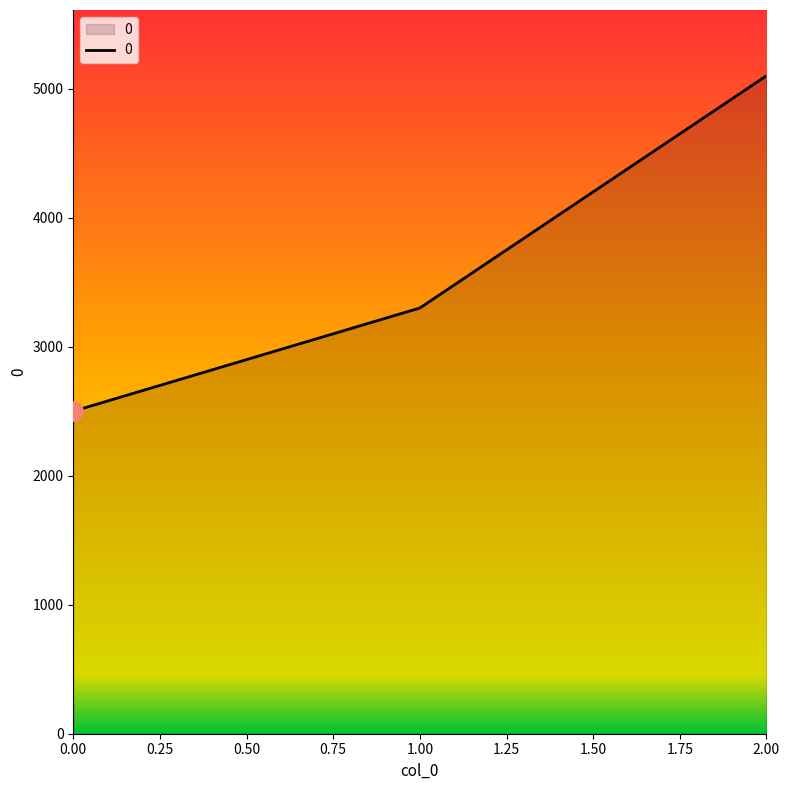

Between 1.00 and 2.00, which is larger?

2.00